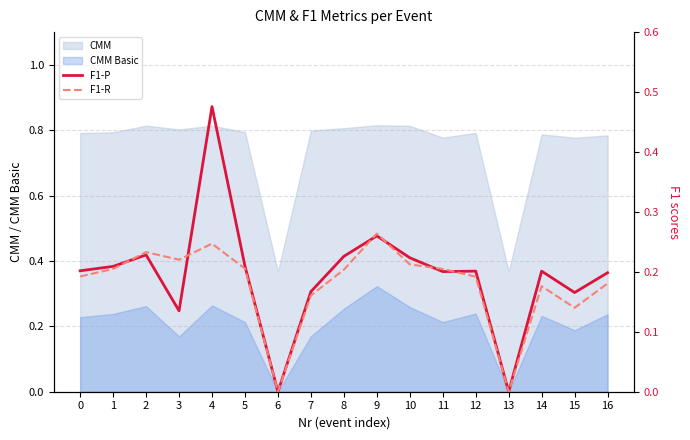

True or false: F1-R has a value of 0.2 at 12.

True